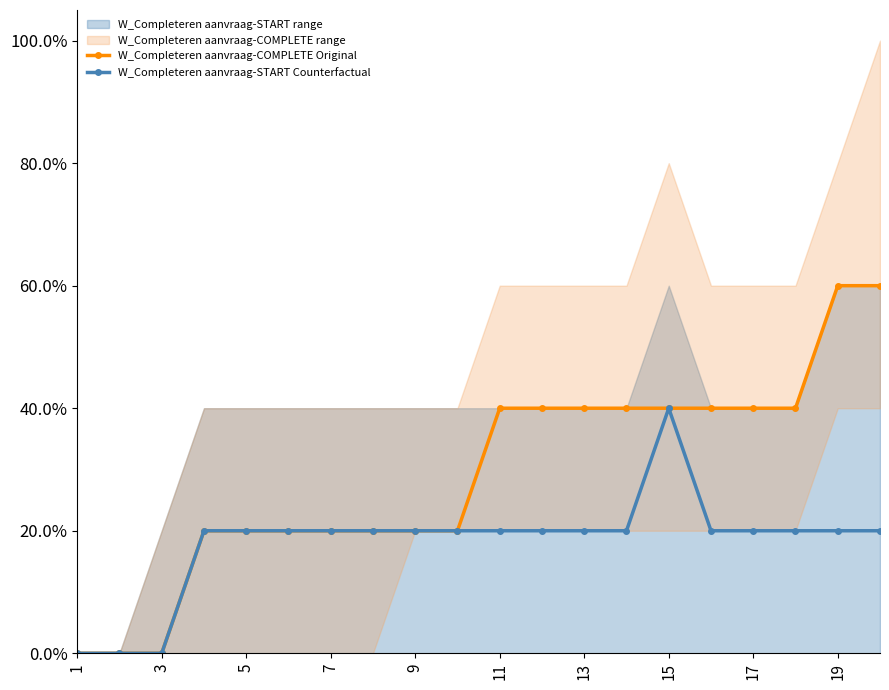

How many lines are shown in the chart?

2